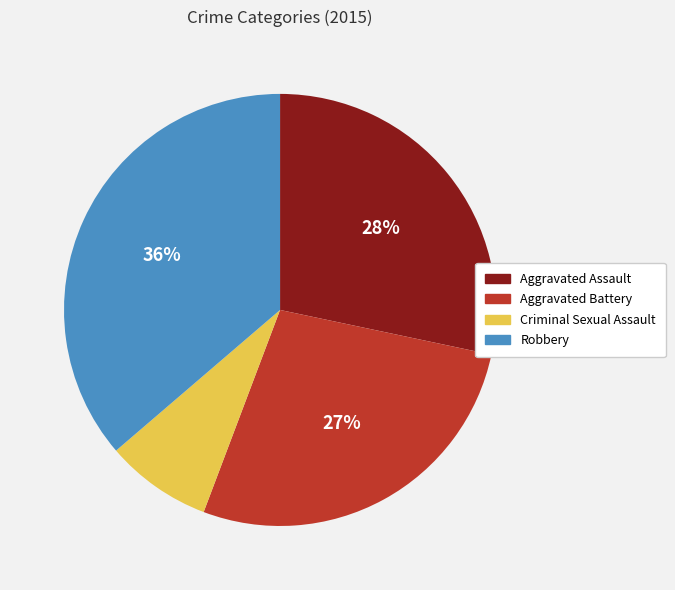

Combined, do Aggravated Battery and Aggravated Assault account for over 50%?

Yes